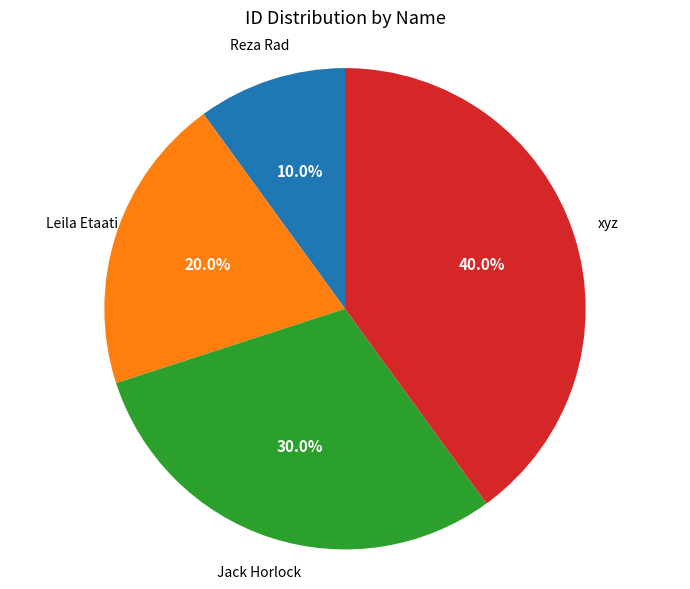

Is there any slice that represents more than half of the pie?

No